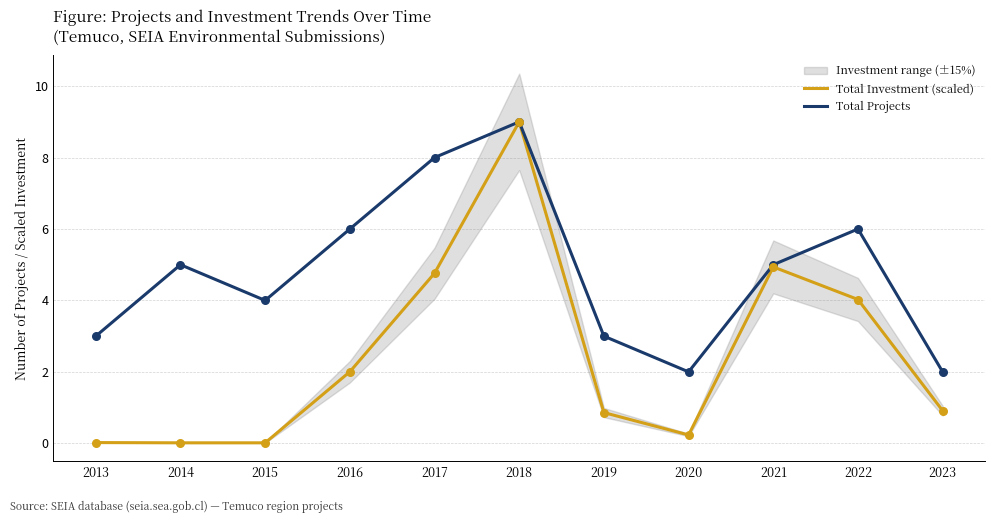

Which series reaches the maximum Y coordinate?

Total Investment (scaled)